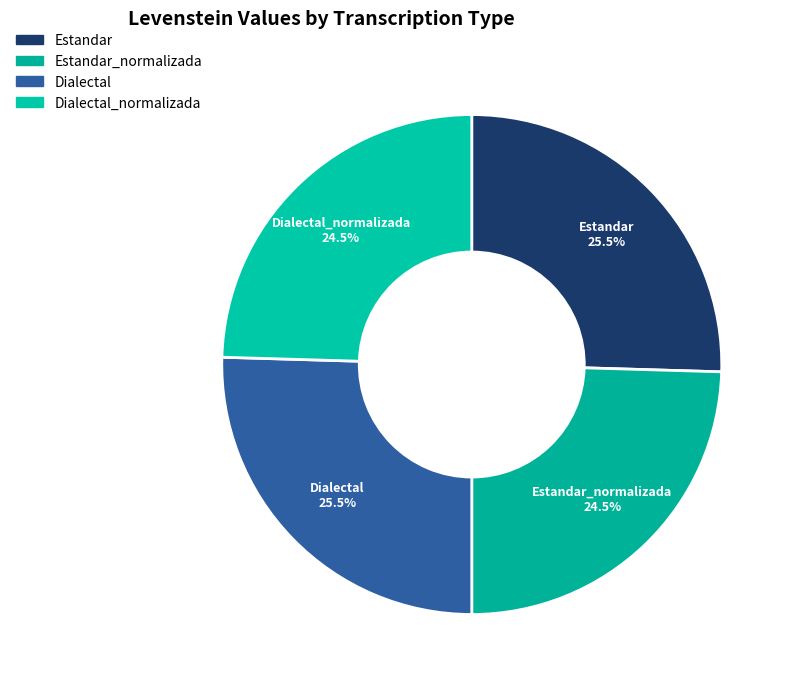

Is there a majority slice in this chart?

No